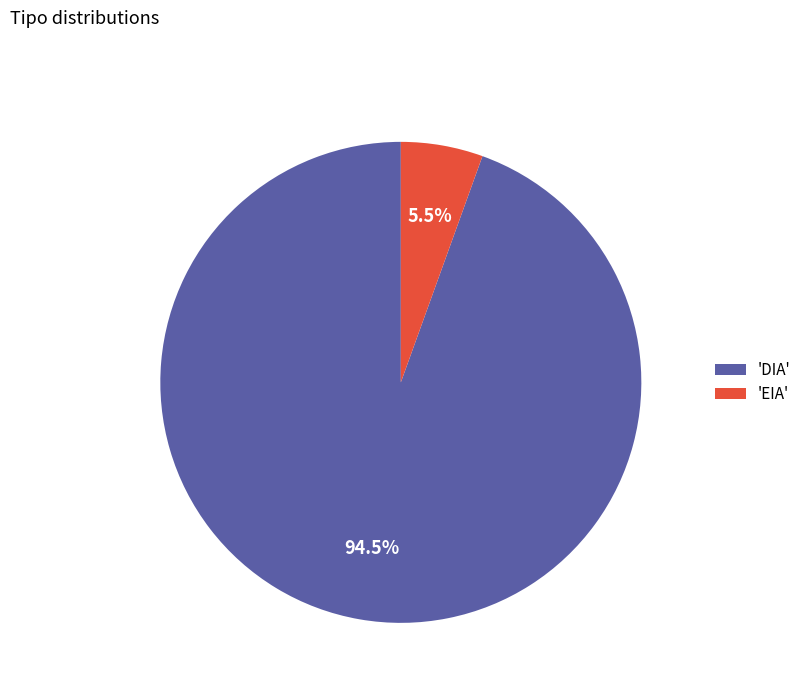

How much of the chart is everything except 'DIA'?

5.5%